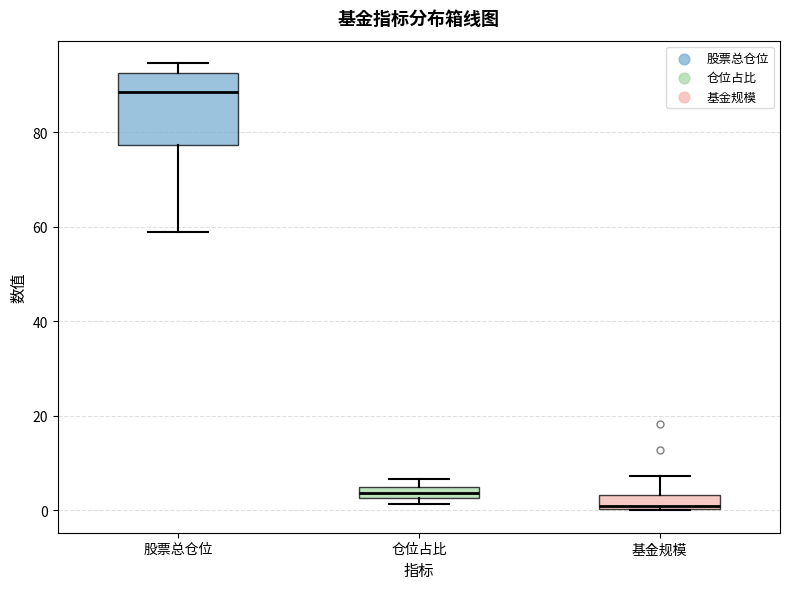

Where is the lower edge of the box for 仓位占比 on the y-axis? The values are not printed on the chart, so give them approximately, as read against the axis.

2